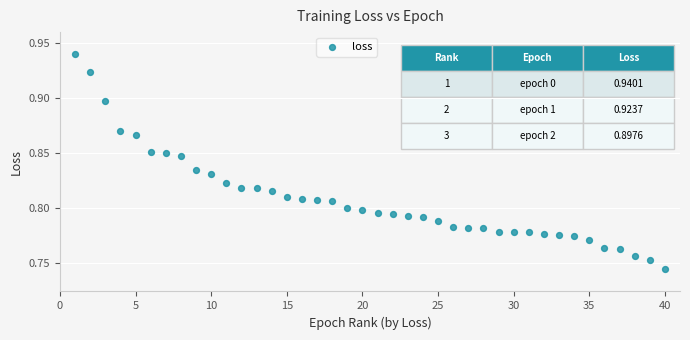

What is the range of X values (max minus min)?

39.0